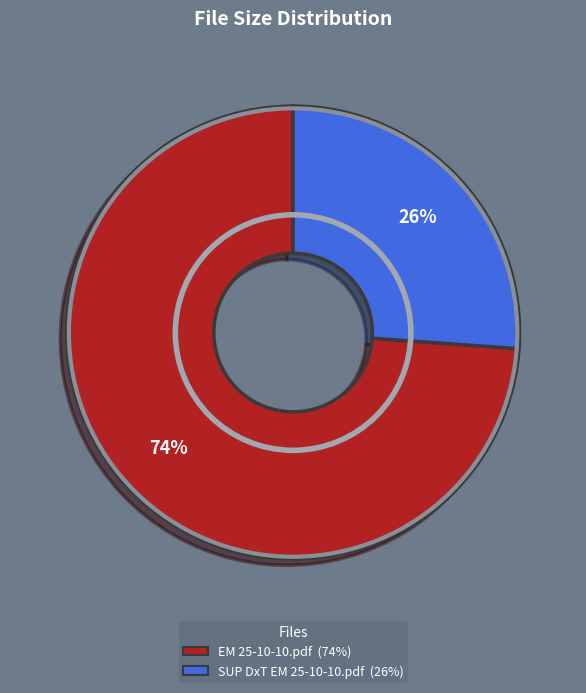

To the nearest percent, what portion does EM 25-10-10.pdf represent?

74%